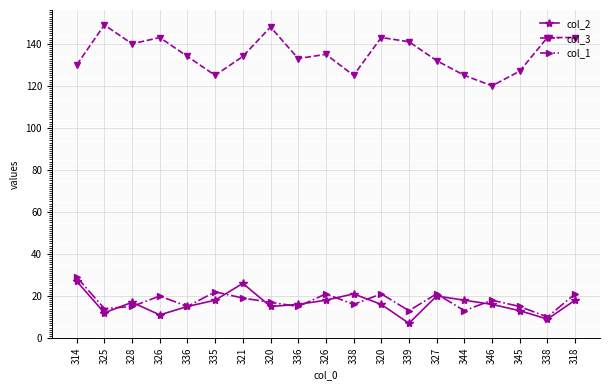

Is this an area chart (filled region under the line)?

No